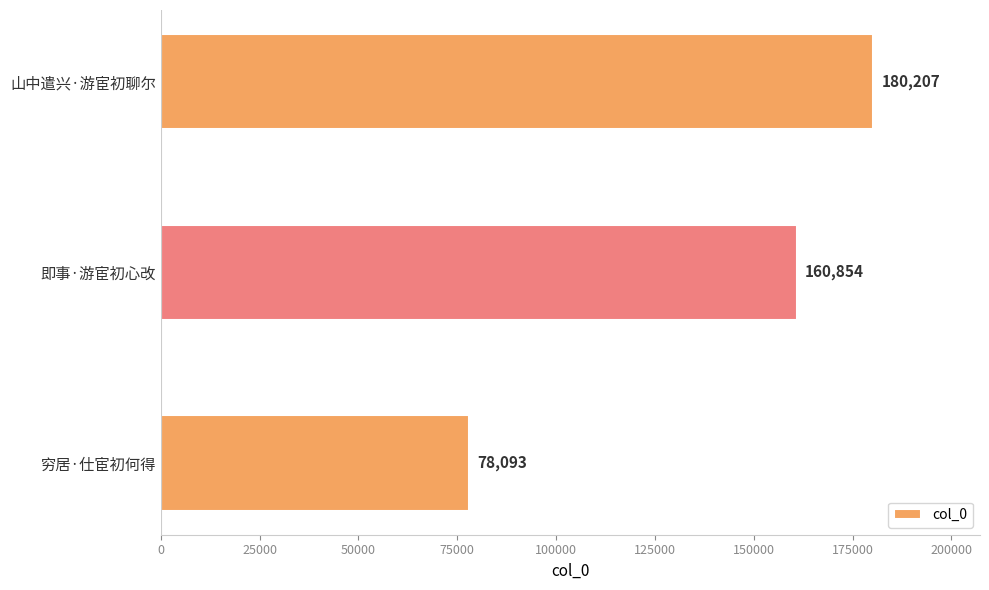

At which label is the value closest to 129150?

即事·游宦初心改